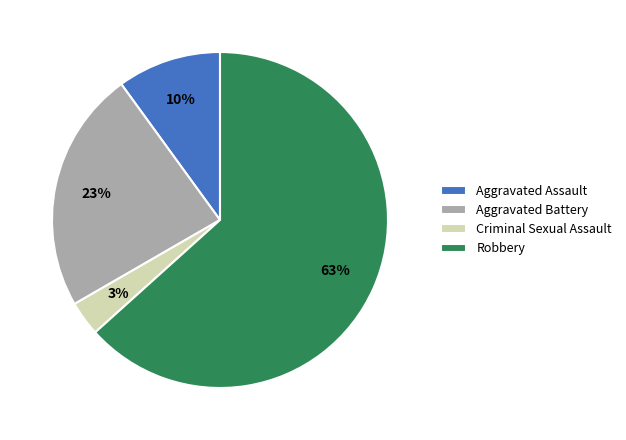

To the nearest percent, what percentage of the pie is Aggravated Assault?

10%